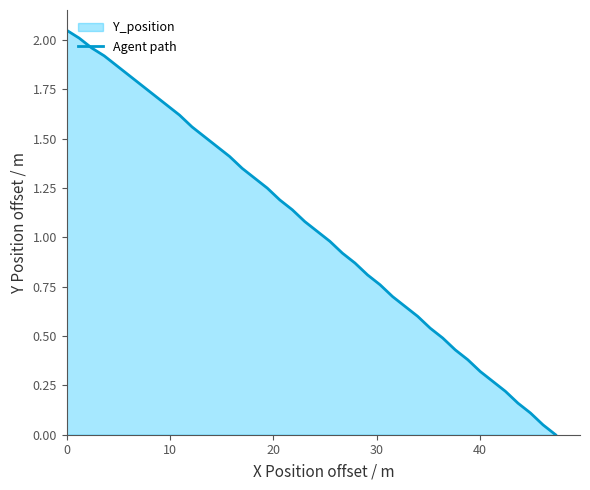

Reading left to right, list all the values displayed in this chart.

2.1	2.0	2.0	1.9	1.9	1.8	1.8	1.7	1.7	1.6	1.6	1.5	1.5	1.4	1.4	1.3	1.2	1.2	1.1	1.1	1.0	1.0	0.9	0.9	0.8	0.8	0.7	0.7	0.6	0.5	0.5	0.4	0.4	0.3	0.3	0.2	0.2	0.1	0.1	0.0